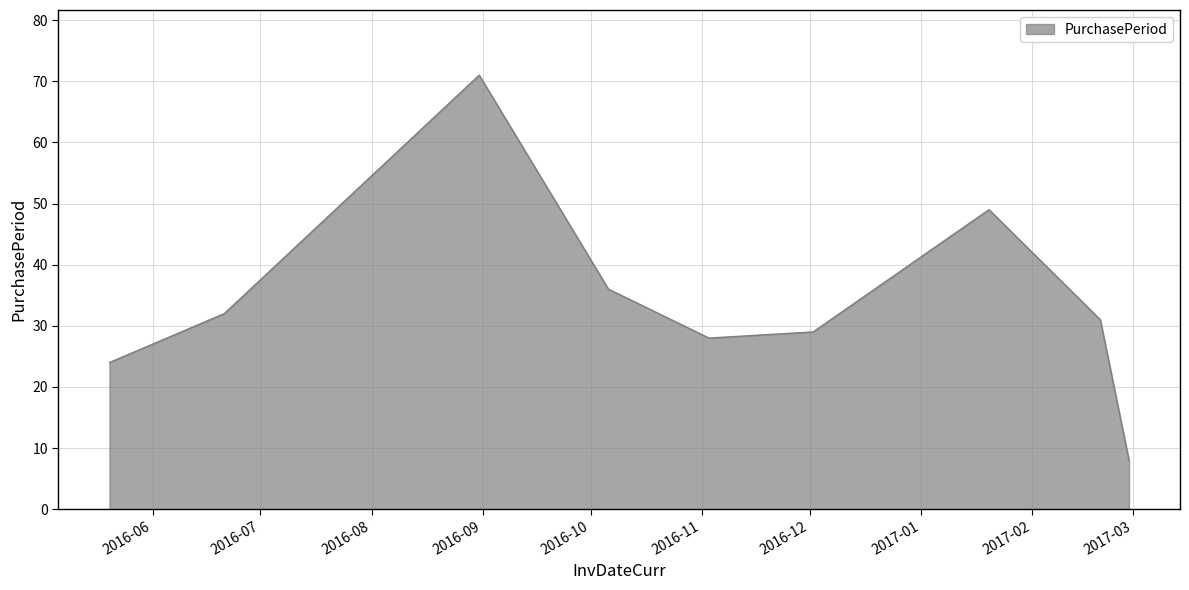

What is the maximum value shown in the chart?

71